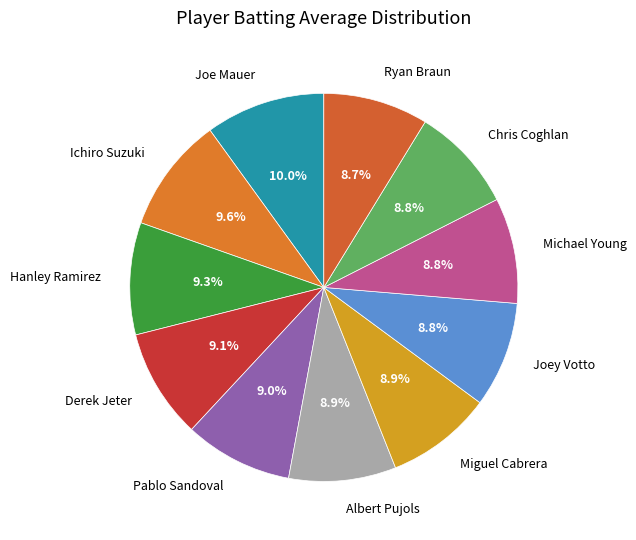

To the nearest percent, what is the combined percentage of Albert Pujols and Michael Young?

18%